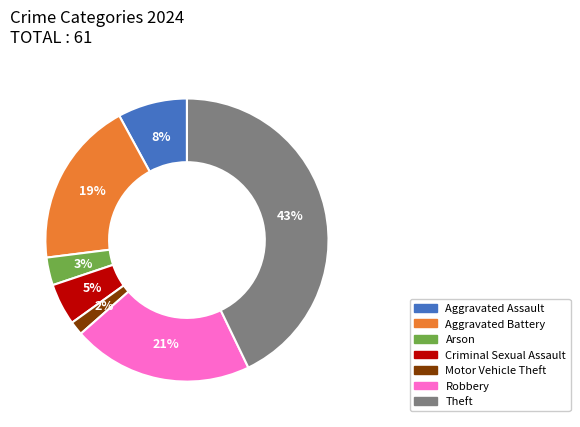

Which category has the biggest portion of the pie?

Theft